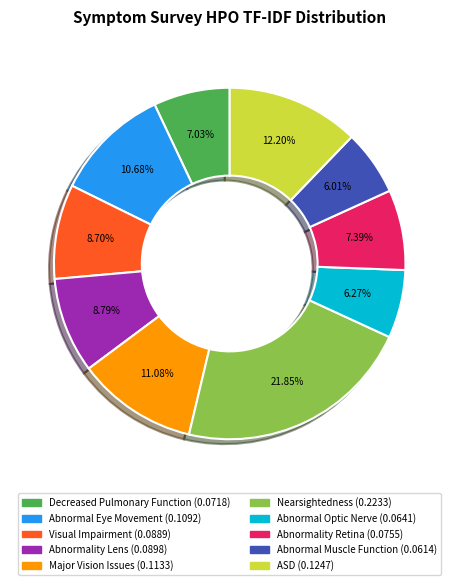

Is it true that Nearsightedness is 22% of the pie?

True